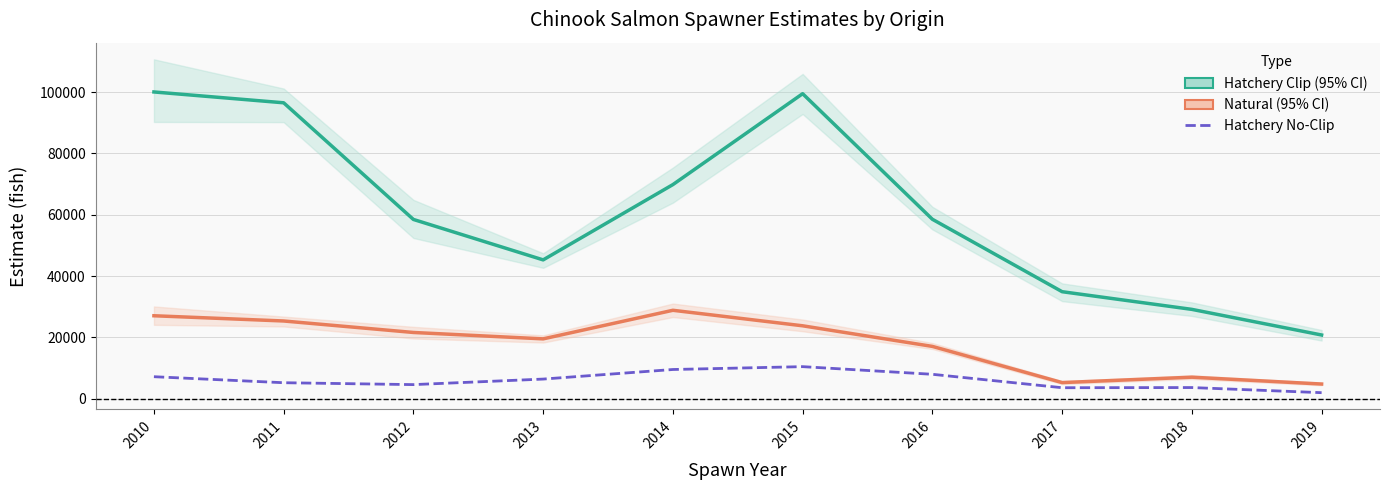

What is the minimum value shown in the chart?

1945.0